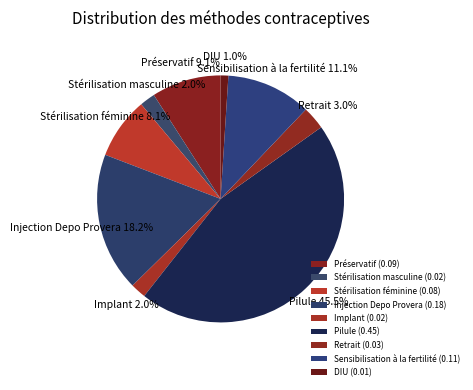

How many segments does this pie chart have?

9